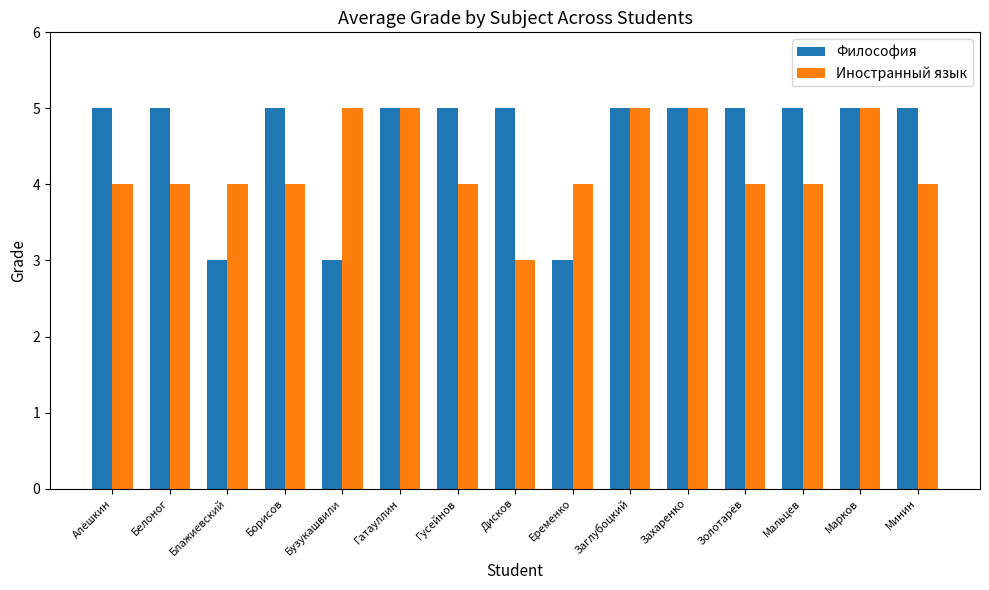

The value of Философия at Дисков is 7. True or false?

False